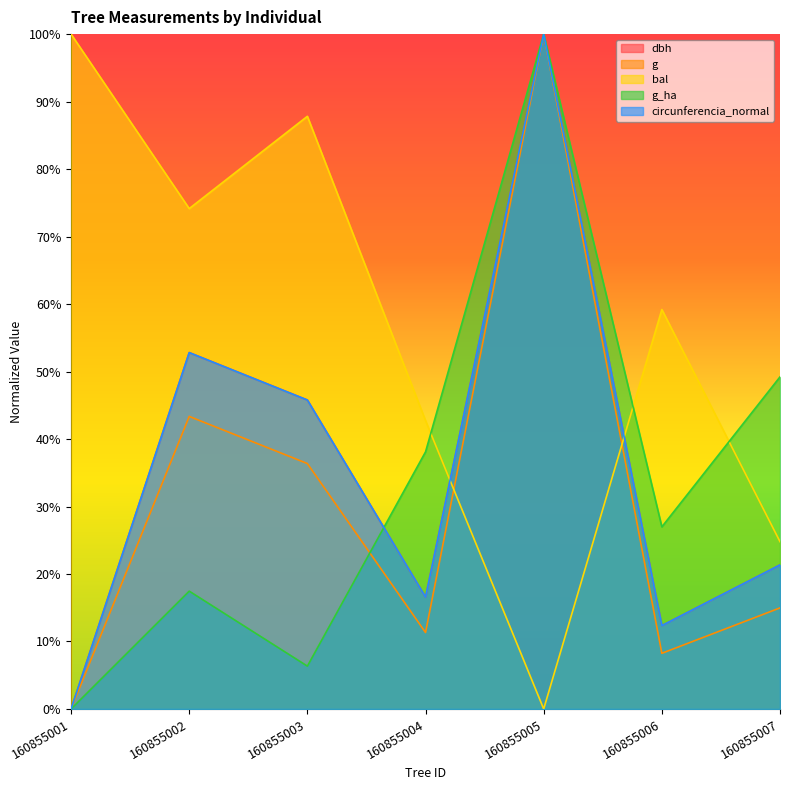

What is the approximate value of g_ha at 160855002?

0.2